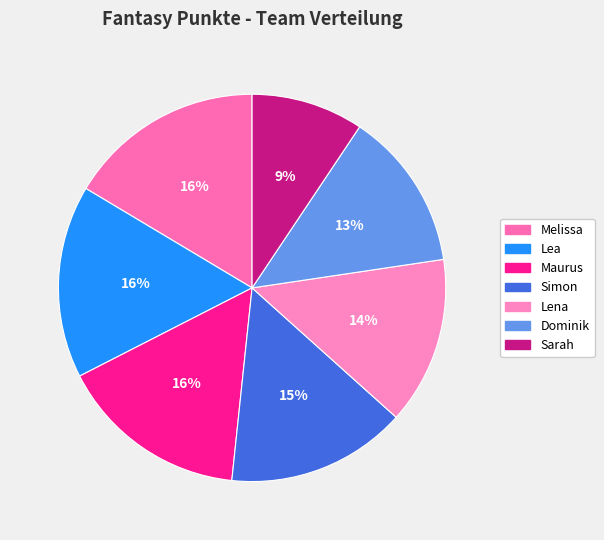

Which category has the smallest portion of the pie?

Sarah